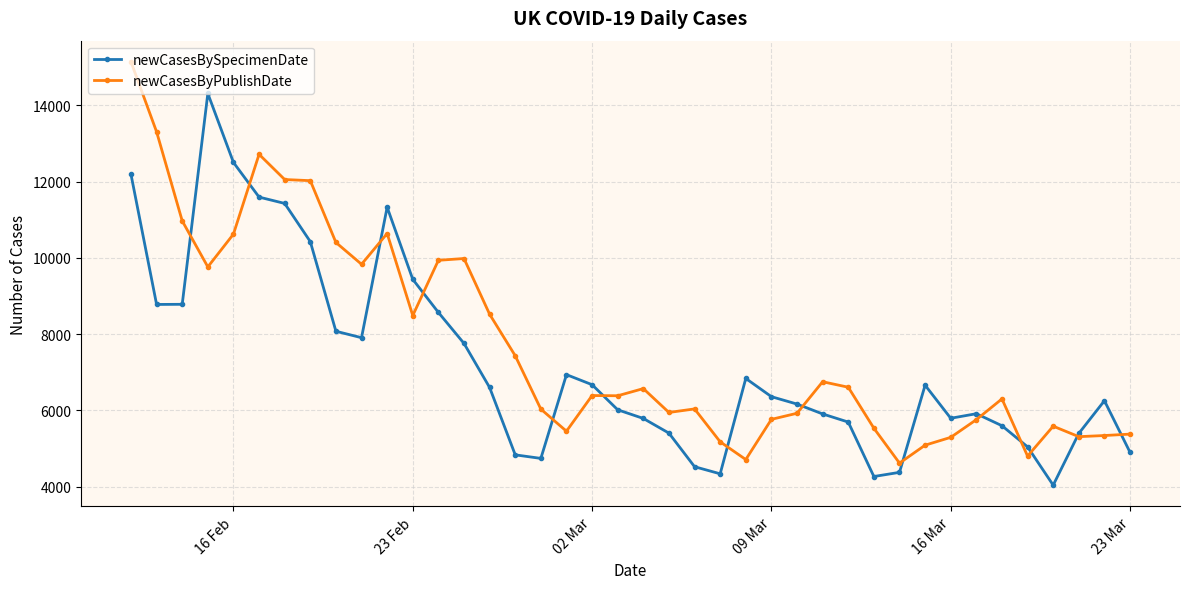

What is the maximum value shown in the chart?

15144